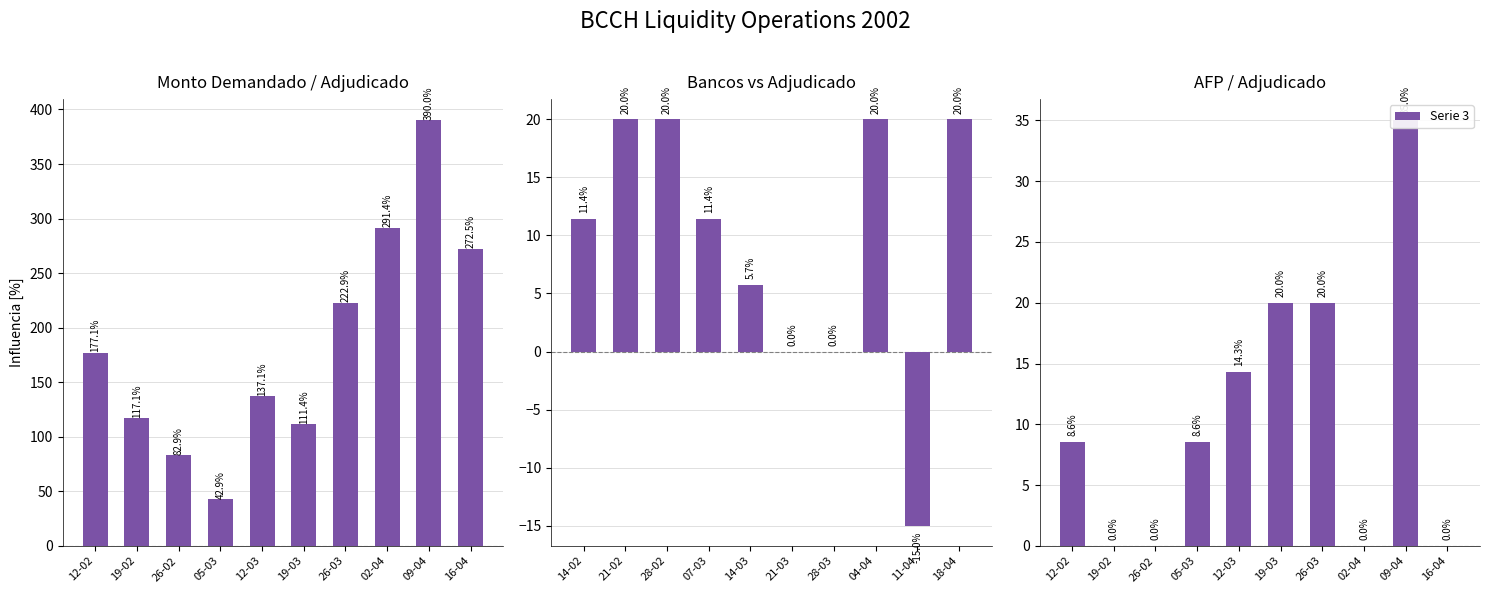

Which series has the largest range (max minus min)?

Serie 1